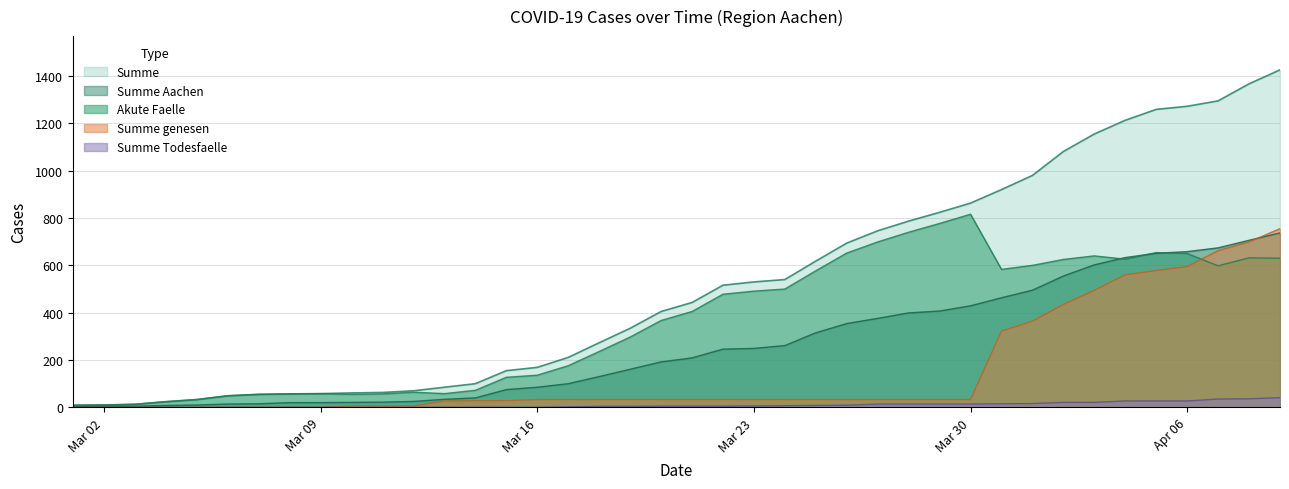

At which category does the chart reach its minimum across all series?

2020-03-01